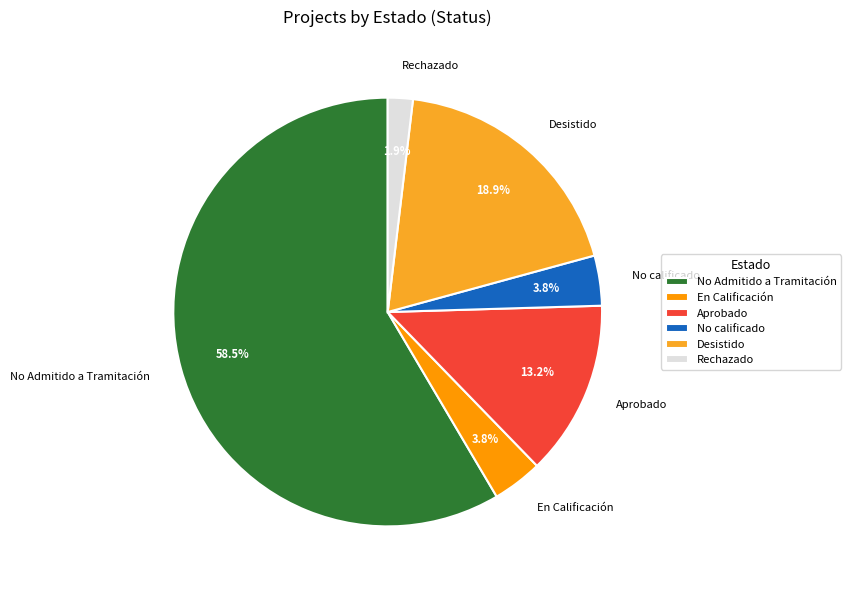

Is there a majority slice in this chart?

Yes